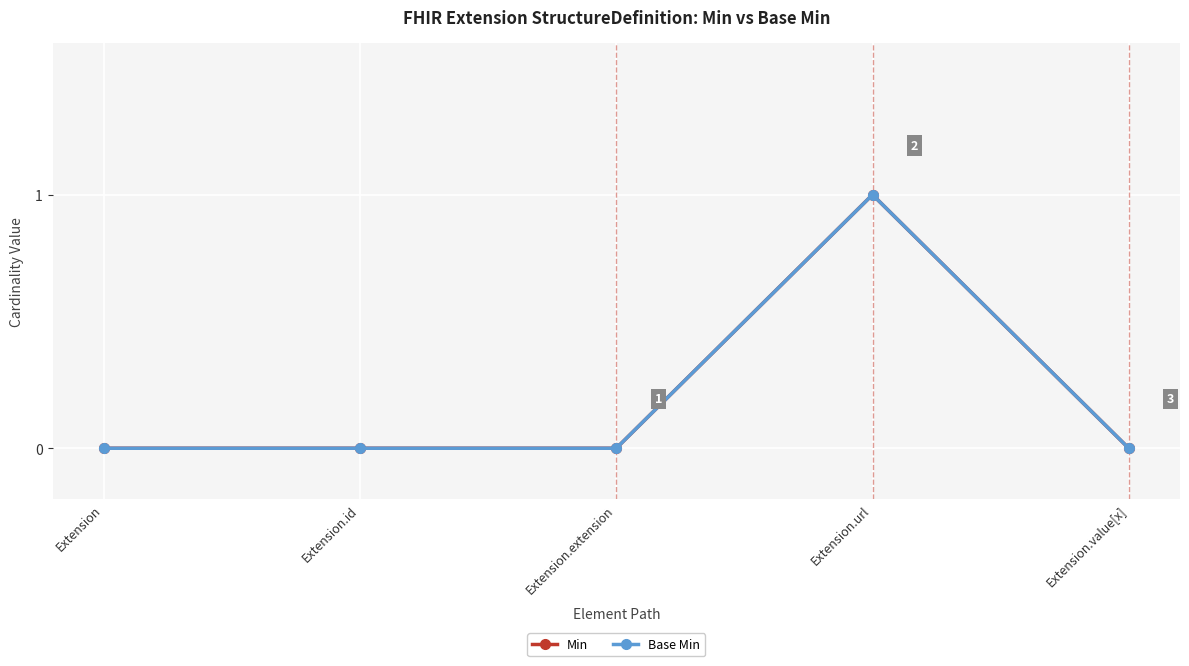

Is this an area chart (filled region under the line)?

No